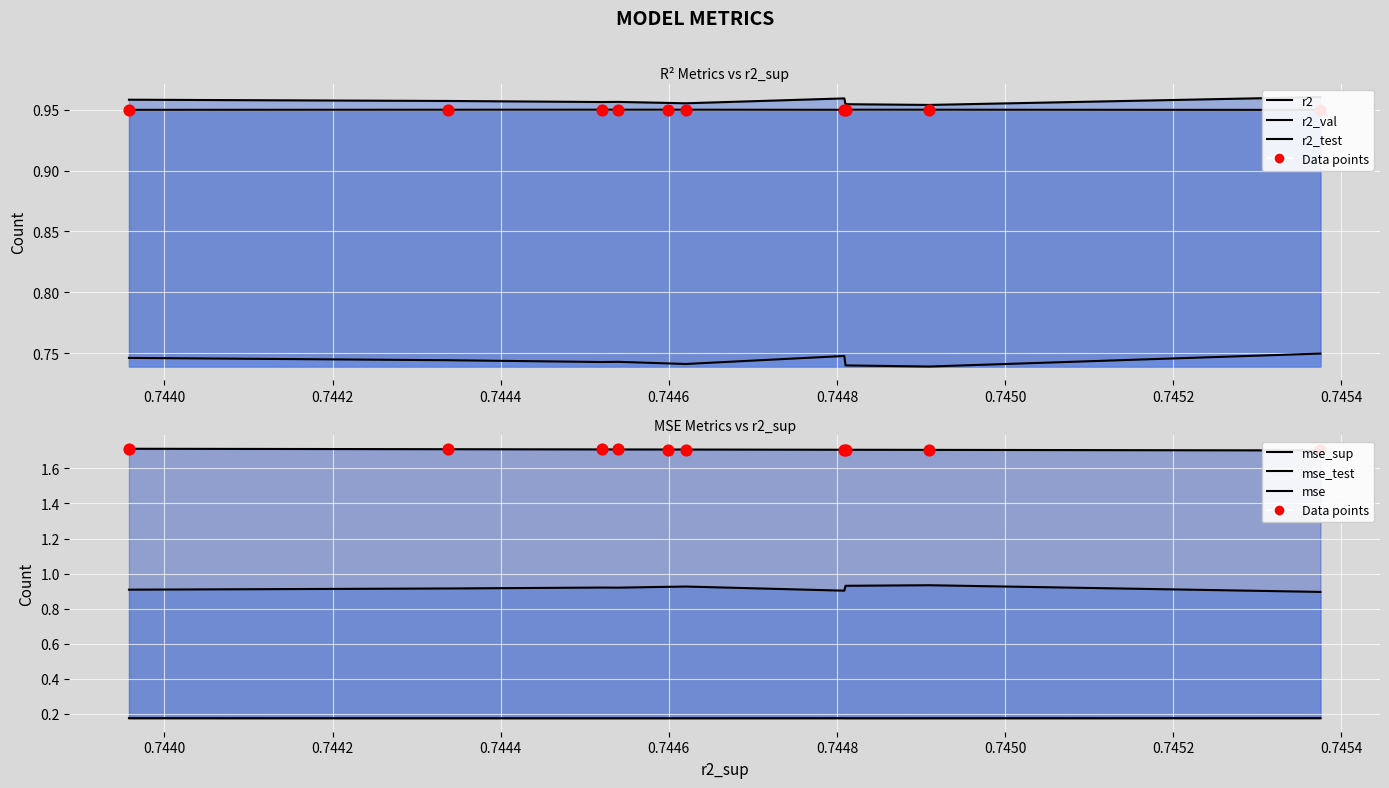

Which series reaches the minimum Y coordinate?

mse